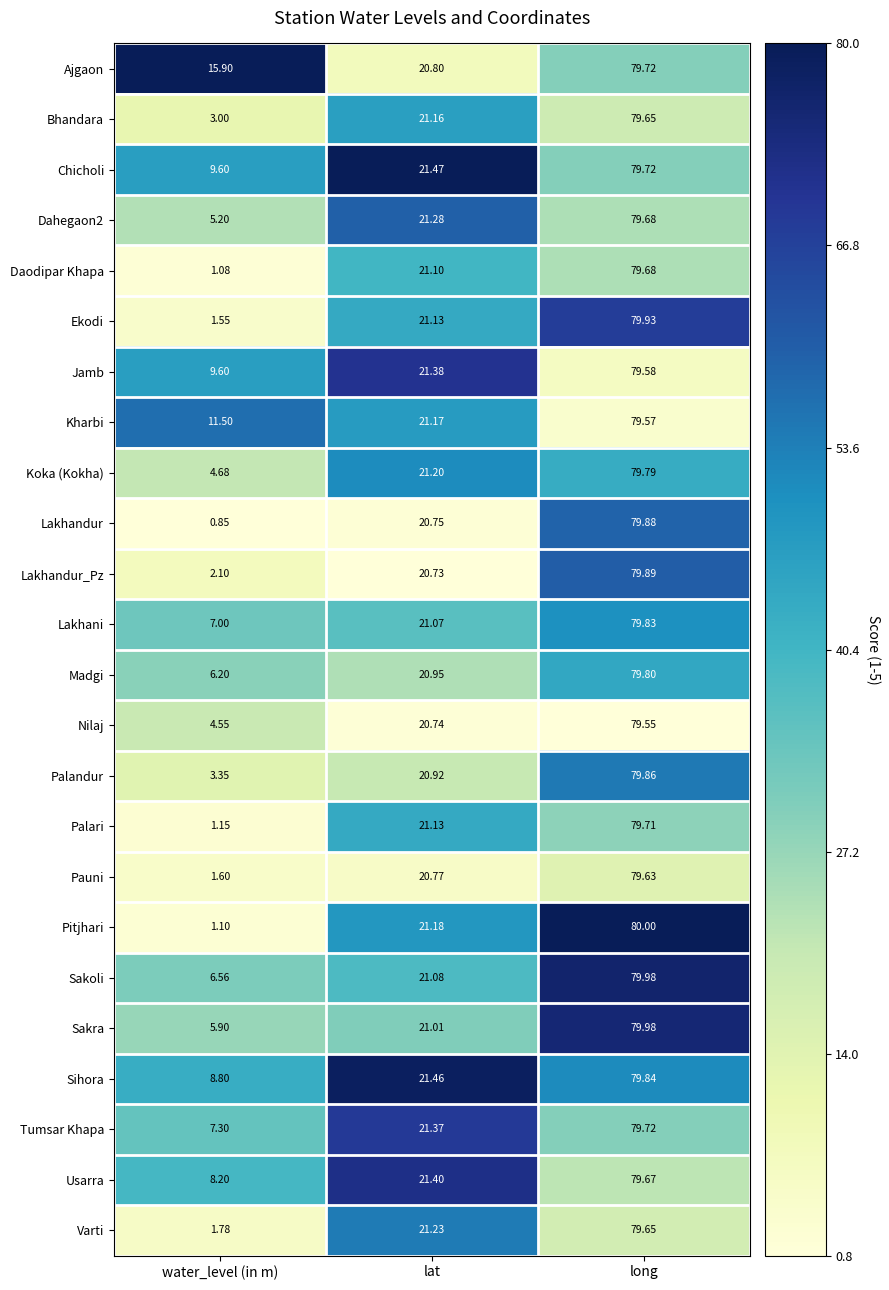

At which category does the chart reach its peak across all series?

long